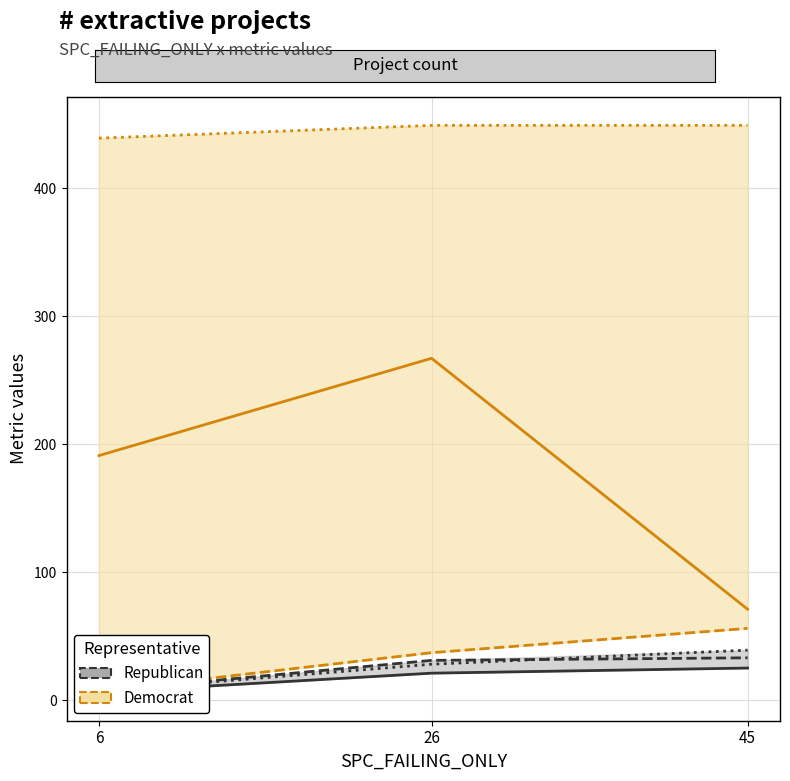

What is the spread (max minus min) of values at 6?

433